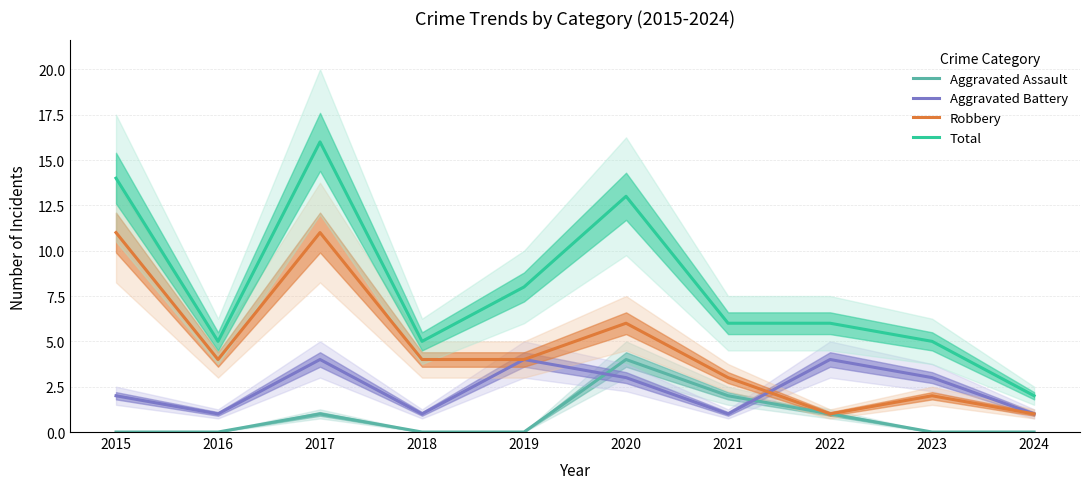

What is the maximum value shown in the chart?

16